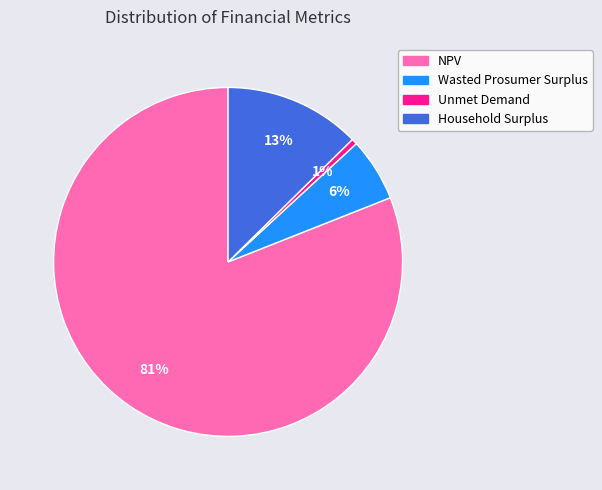

Which category accounts for the majority?

NPV